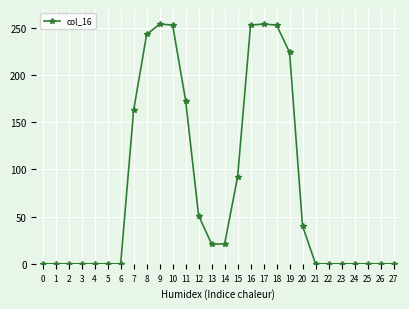

Which has a higher value, 17 or 14?

17